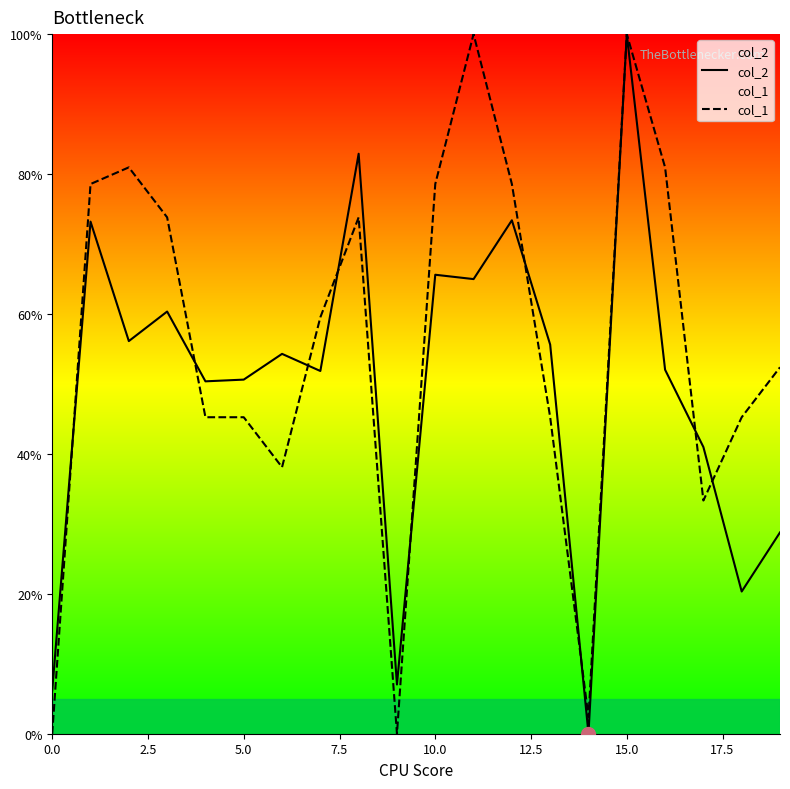

What is the highest value of the col_2 series?

100.0